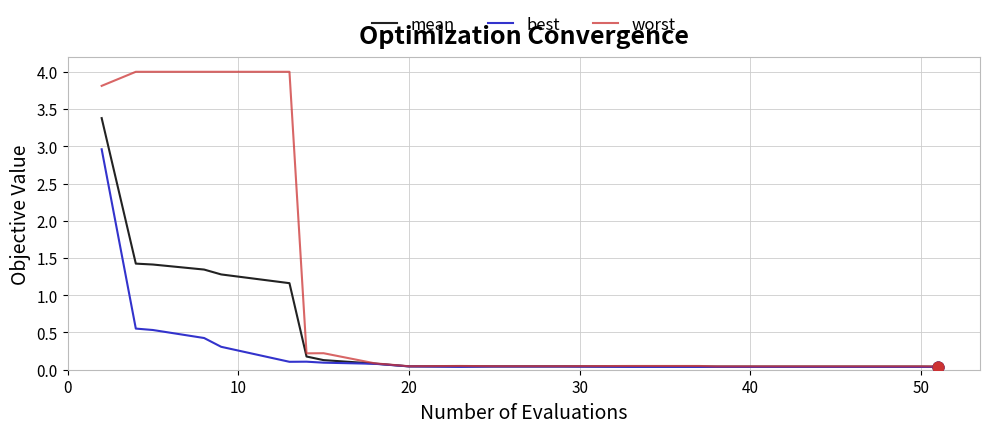

At how many categories does at least one series exceed 1?

6